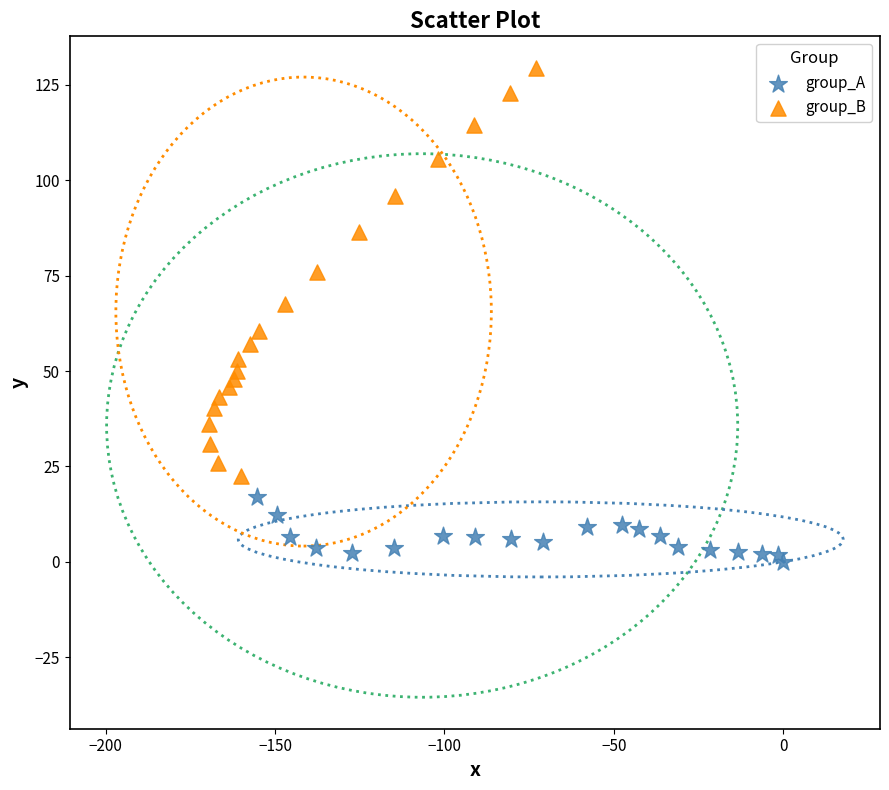

Which series has the widest spread of Y values?

group_B